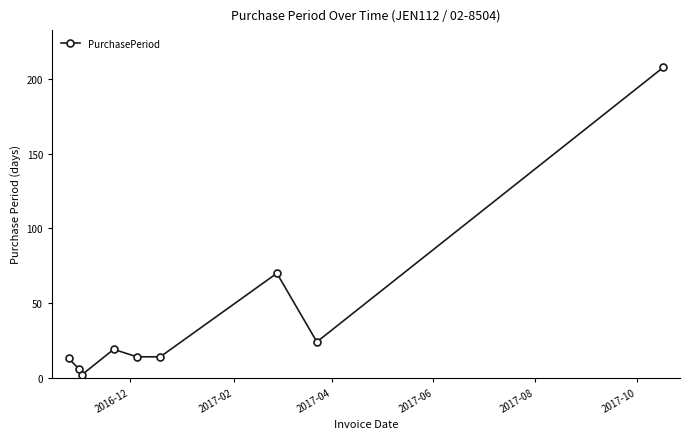

What is the greatest value displayed?

208